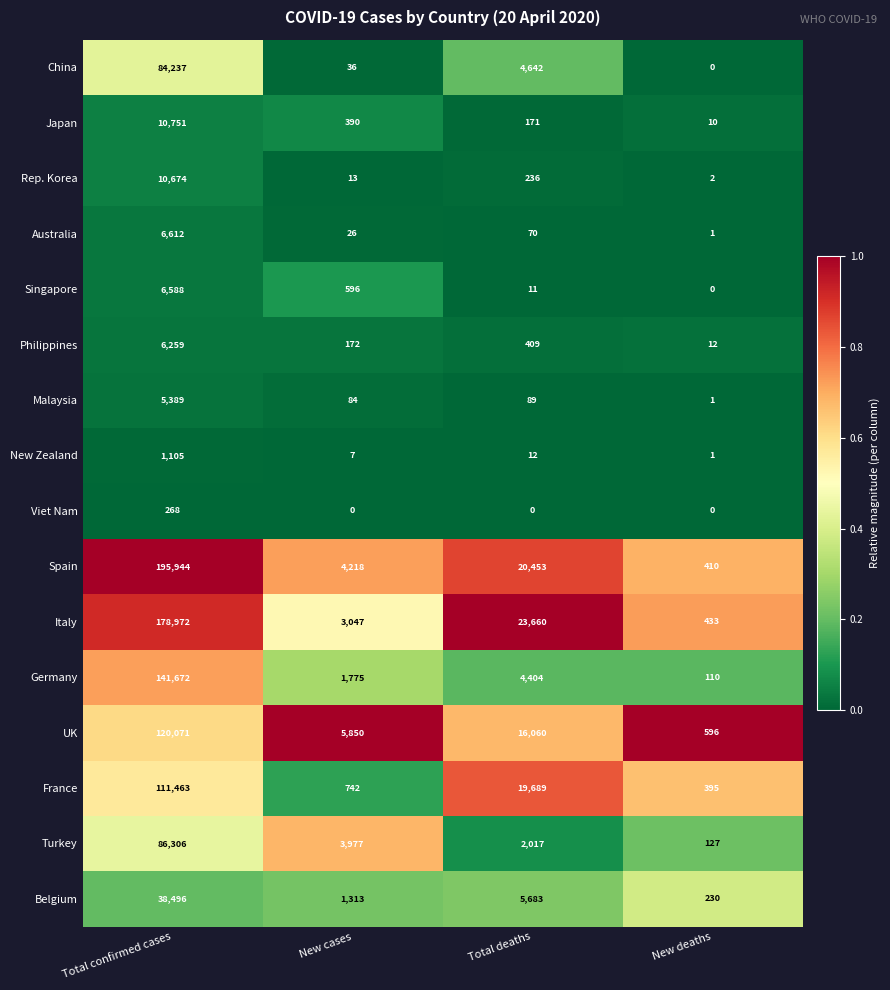

What is the difference between the Germany values at New deaths and Total deaths?

4294